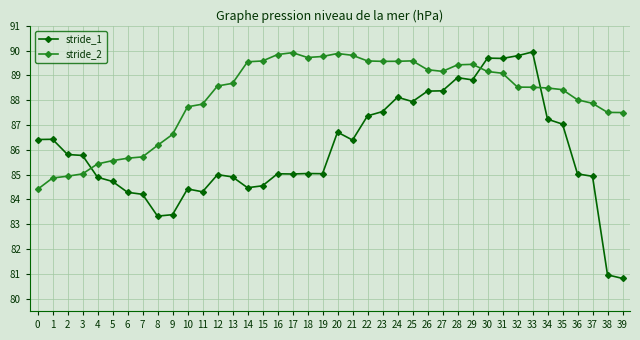

What is the value of the stride_2 point at the 35th from the left?

88.5